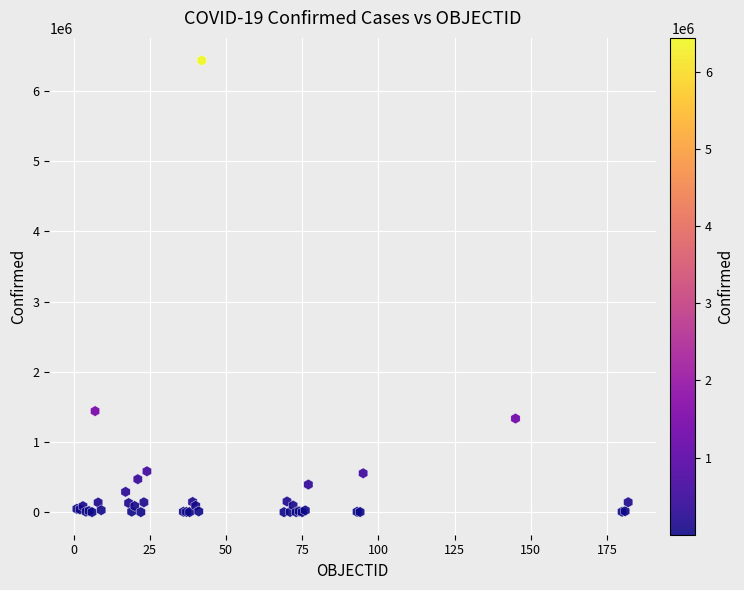

What Y value in the scatter plot is closest to 3218397?

1440103